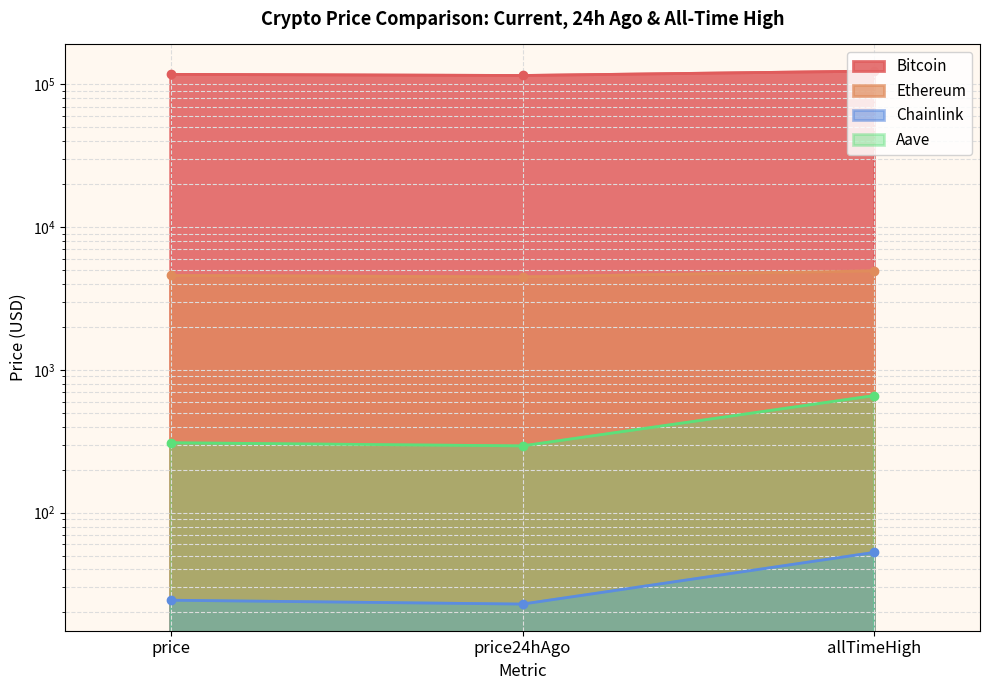

Reading left to right, transcribe all the data shown in this chart.

Bitcoin: price=117742.0	price24hAgo=115617.0	allTimeHigh=124128.0
Ethereum: price=4594.4	price24hAgo=4489.8	allTimeHigh=4946.1
Chainlink: price=24.4	price24hAgo=22.9	allTimeHigh=52.7
Aave: price=309.0	price24hAgo=293.8	allTimeHigh=661.7